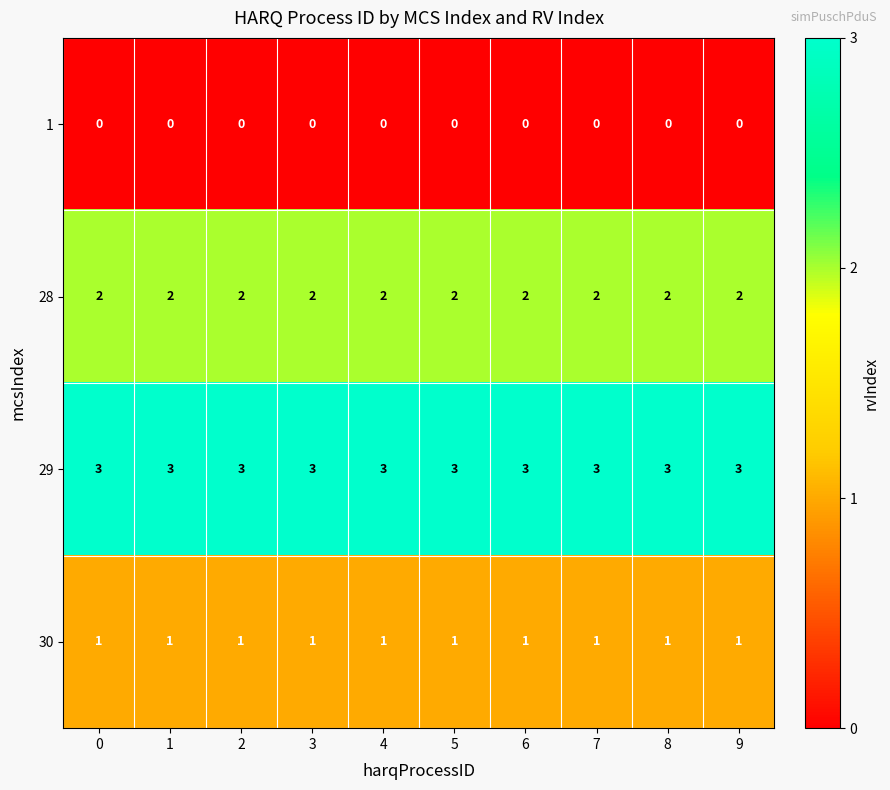

At how many categories does at least one series exceed 1?

10